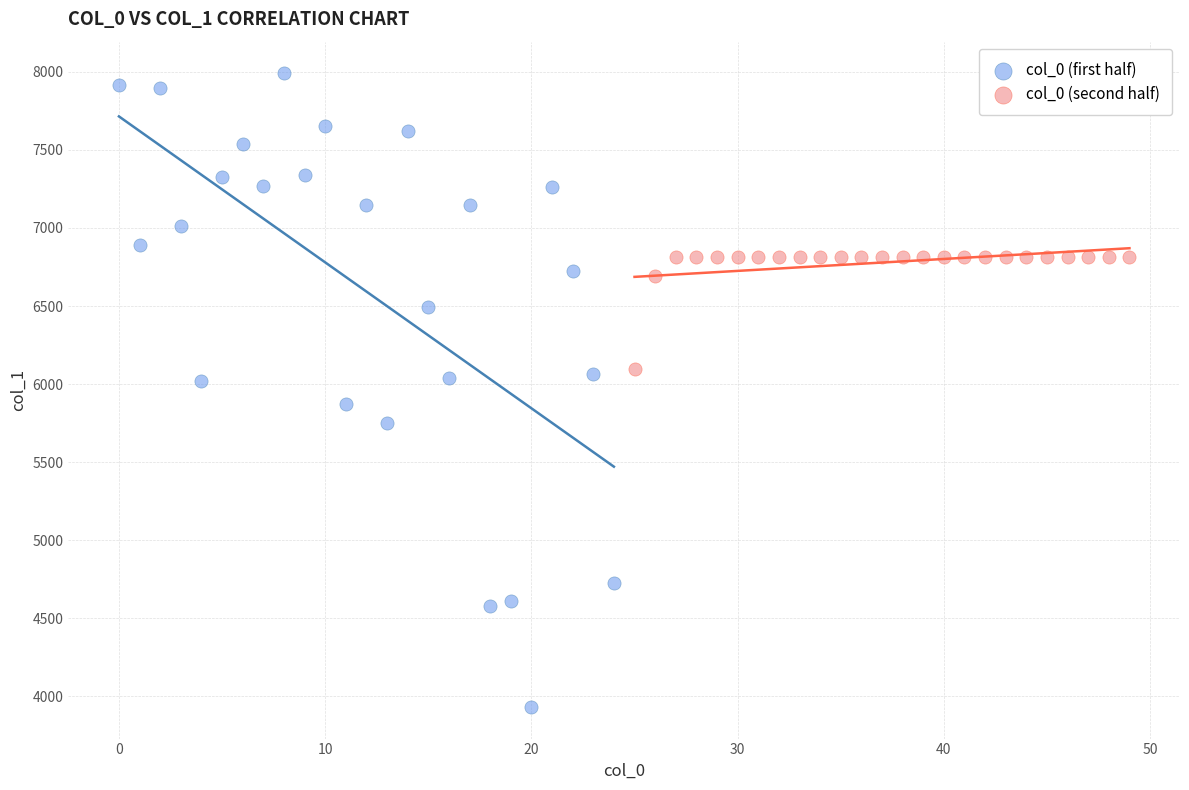

Which series contains the lowest Y value?

col_0 (first half)